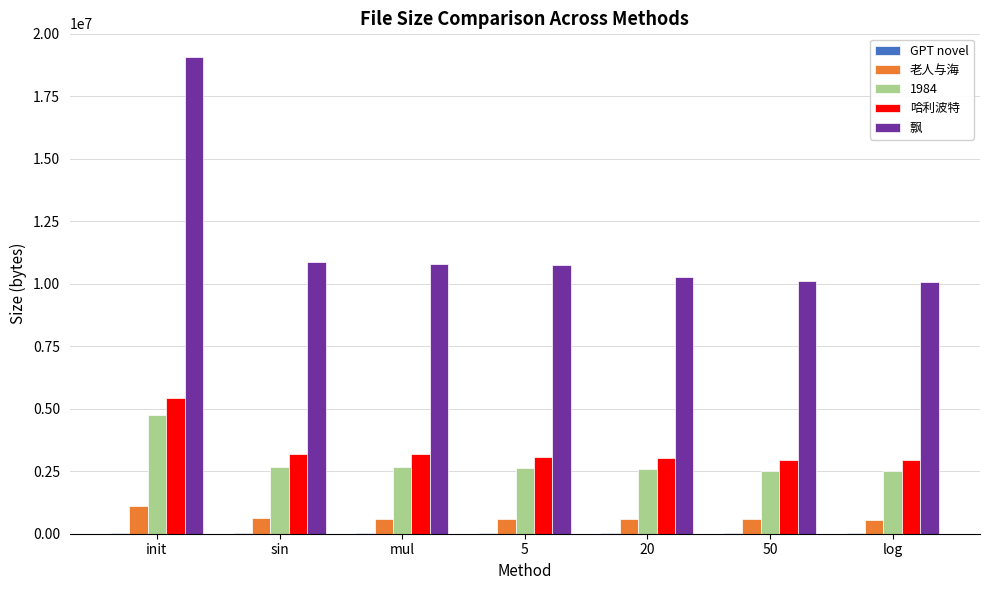

The value of 老人与海 at 50 is 568785. True or false?

True